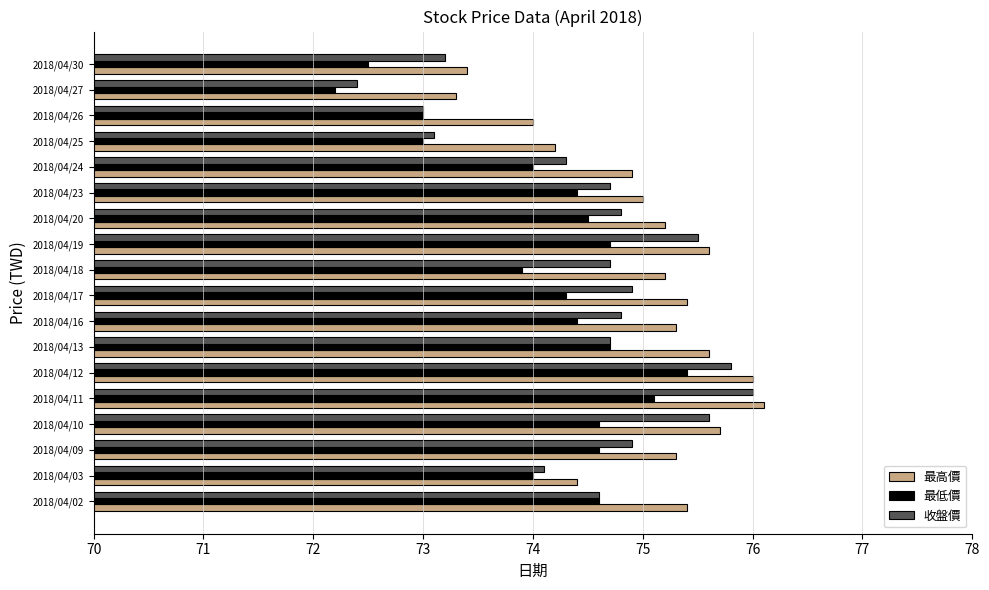

Which series changed the most between 2018/04/13 and 2018/04/18?

最低價